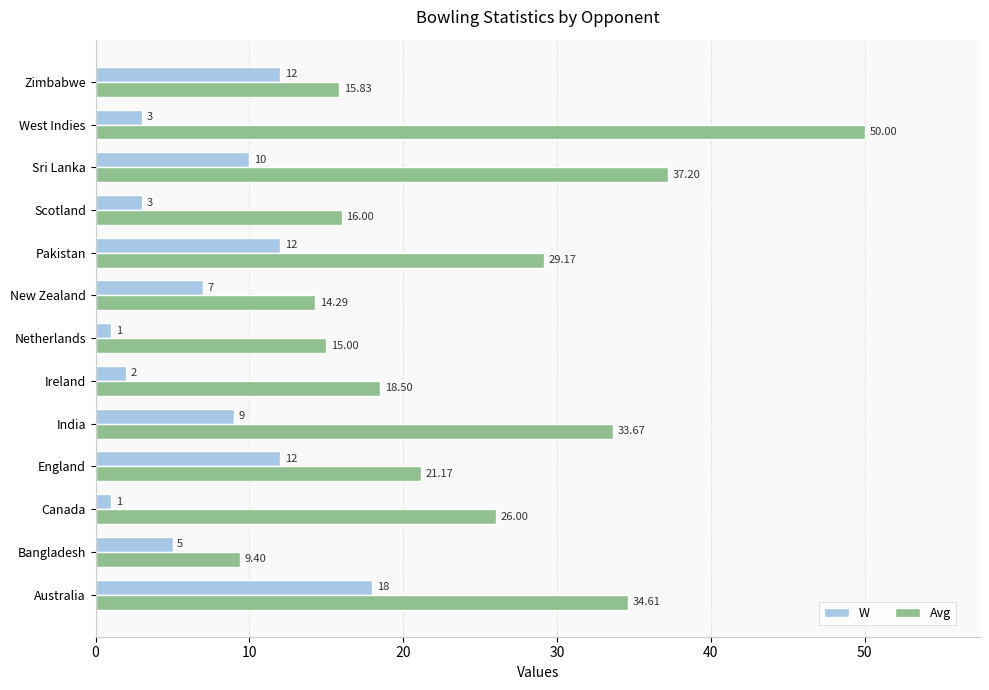

Which series has the widest spread of values?

Avg